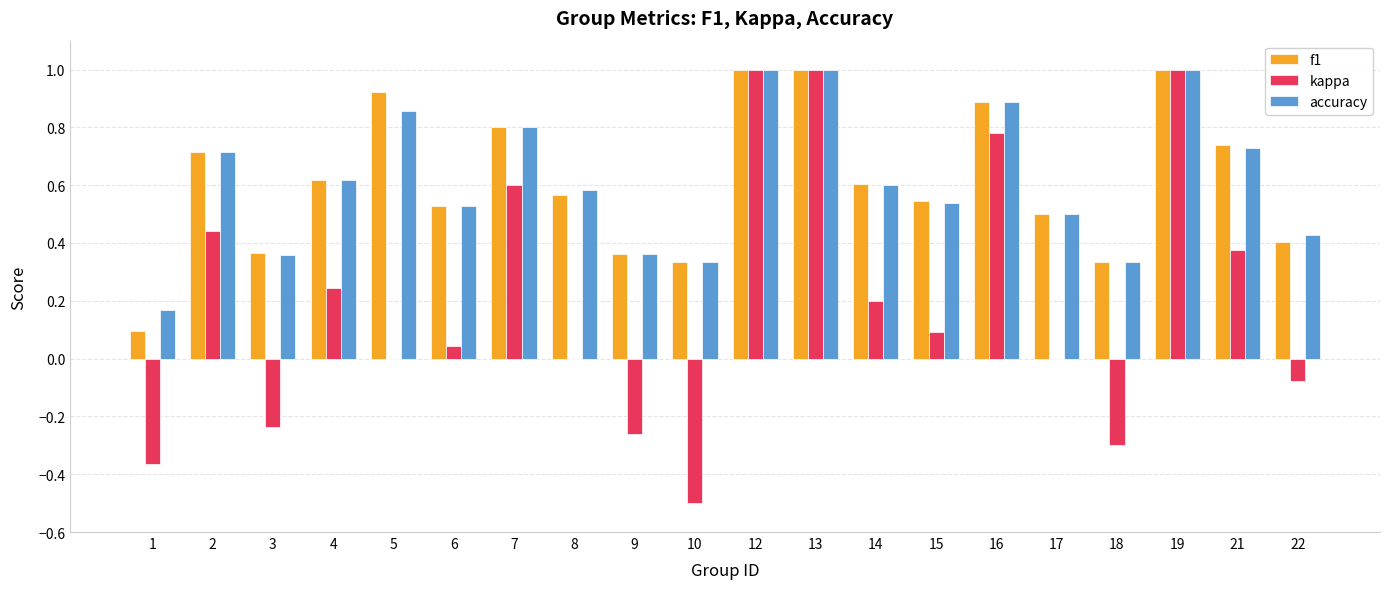

Between 1 and 19, which series saw the biggest shift?

kappa